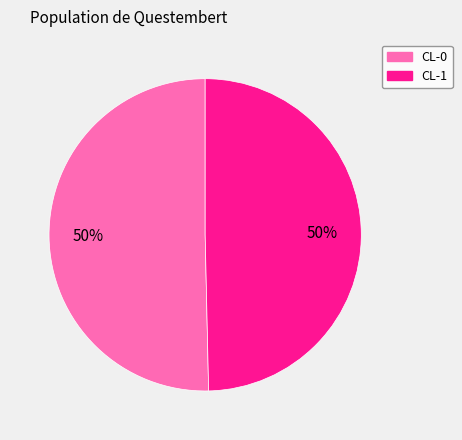

How many segments does this pie chart have?

2